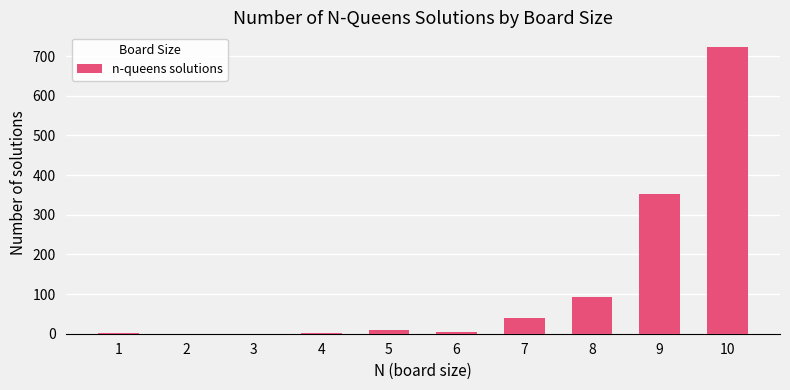

Where is the data nearest to the value 362?

9